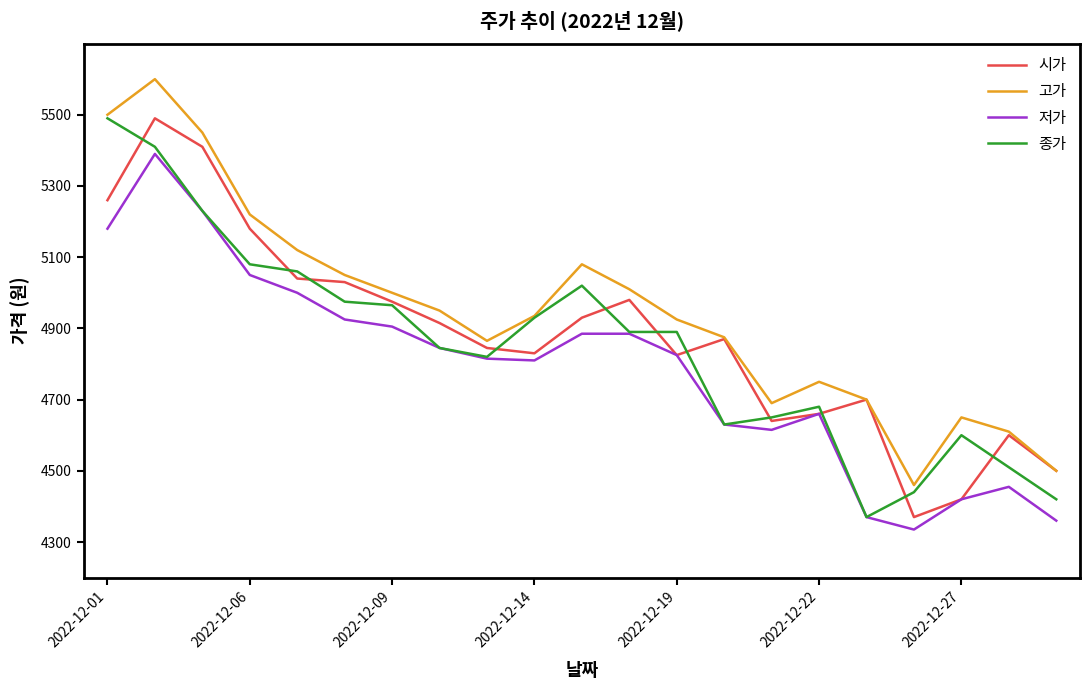

Which series has the largest total across all categories?

고가